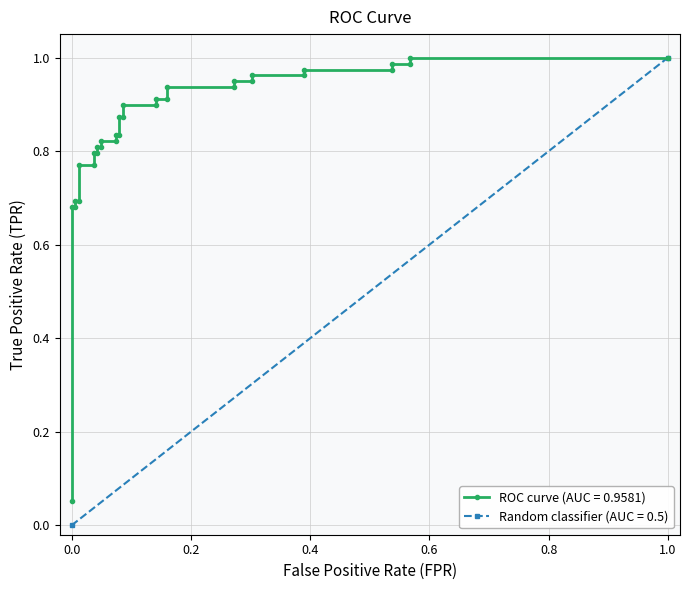

What is the value of the 21st point from the left?

0.9